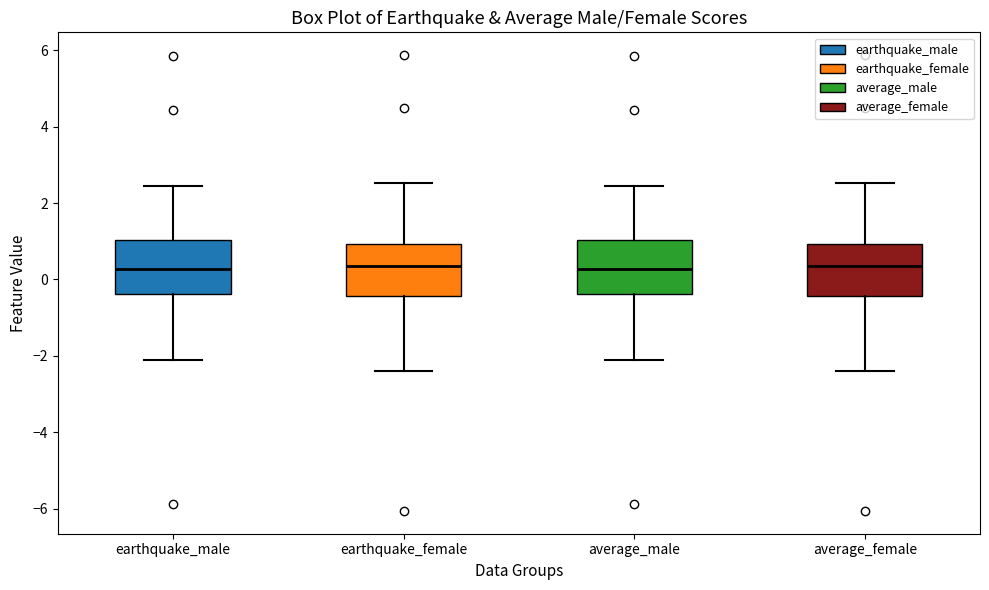

Reading left to right, transcribe this box plot: for each box, give where its median line is, the range the box spans, and where its two whiskers end, as read against the y-axis. The values are not printed on the chart, so give them approximately, as read against the axis.

earthquake_male: median 0.2, box -0.4 to 1.0, whiskers -2.2 to 2.4
earthquake_female: median 0.4, box -0.4 to 1.0, whiskers -2.4 to 2.6
average_male: median 0.2, box -0.4 to 1.0, whiskers -2.2 to 2.4
average_female: median 0.4, box -0.4 to 1.0, whiskers -2.4 to 2.6